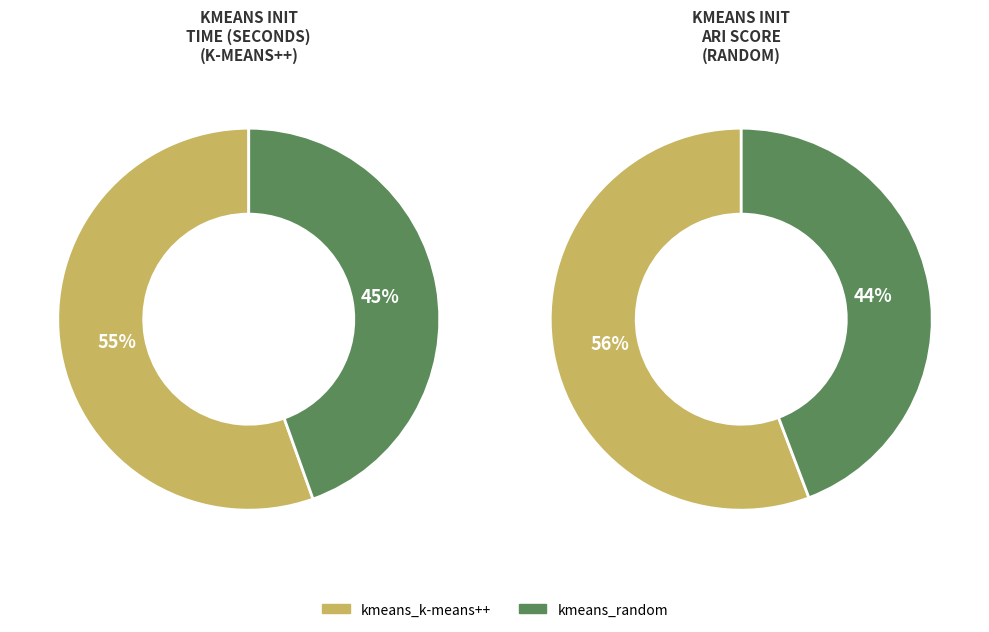

To the nearest percent, what is the average slice percentage?

50%